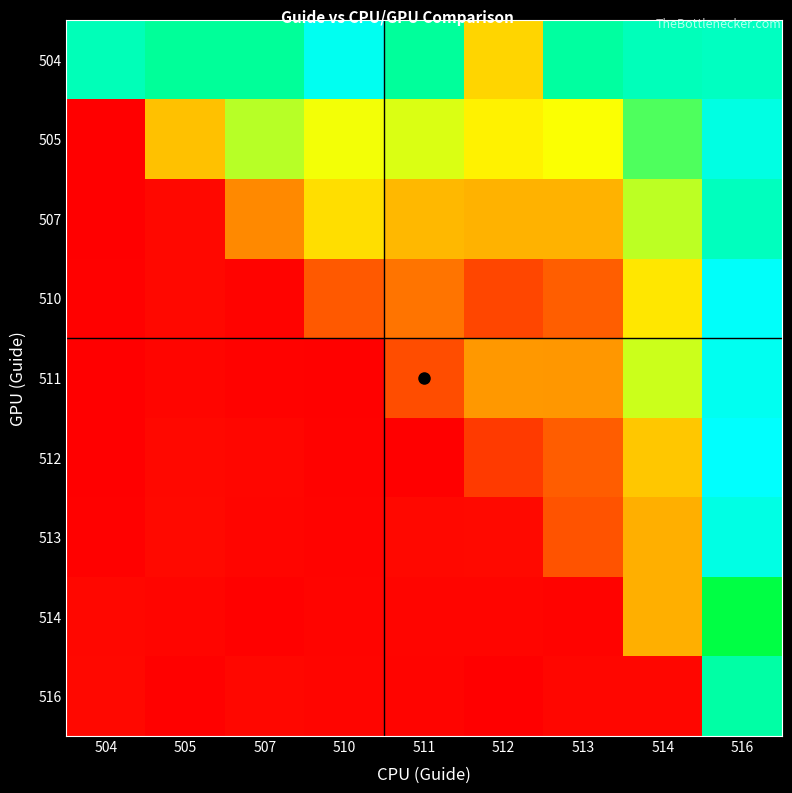

At how many categories does at least one series exceed 32?

2